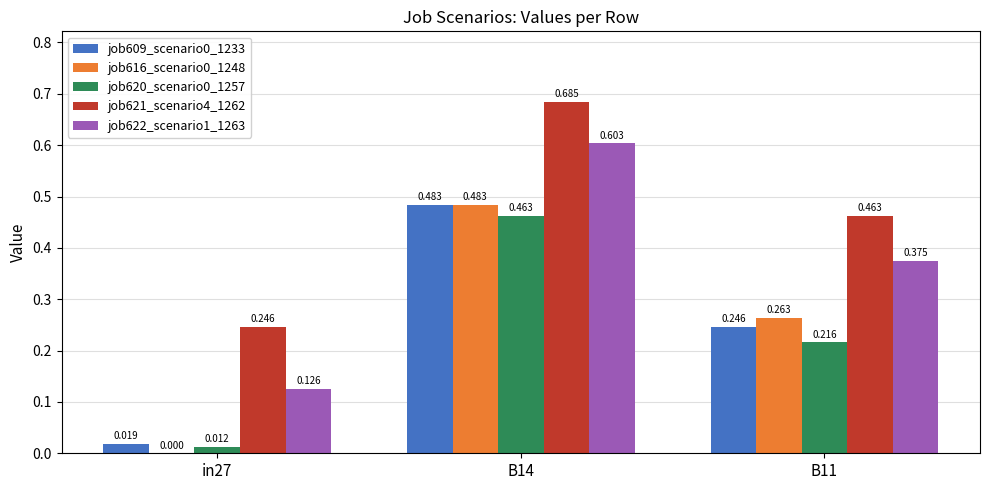

Is the value of job609_scenario0_1233 at B14 greater than the value of job621_scenario4_1262 at in27?

Yes